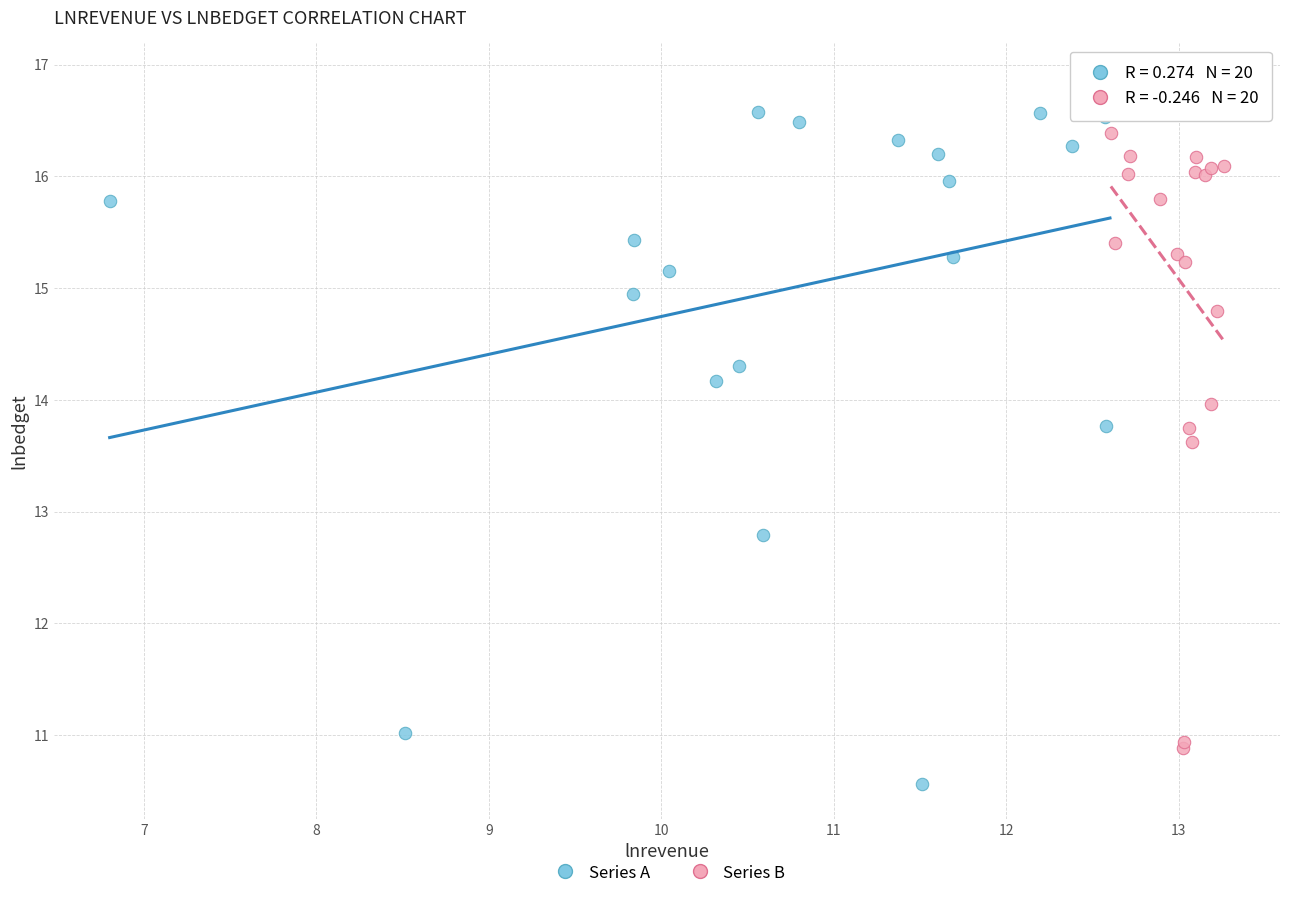

Which series contains the highest Y value?

Series A